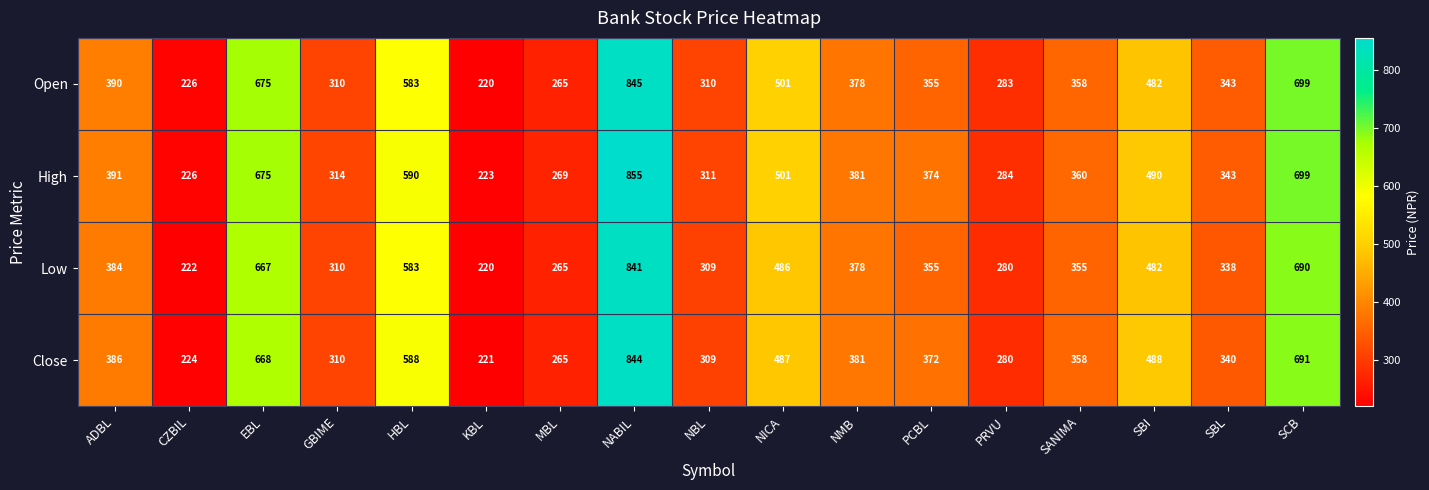

Which series has the largest total across all categories?

High